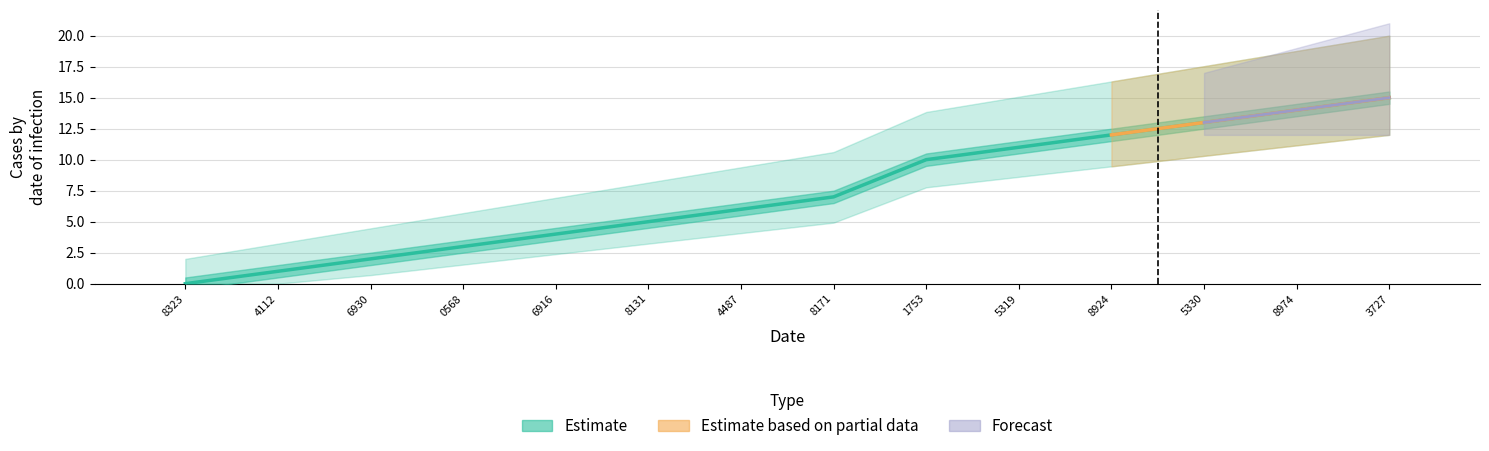

Is it true that the value at 1753 is 10?

True